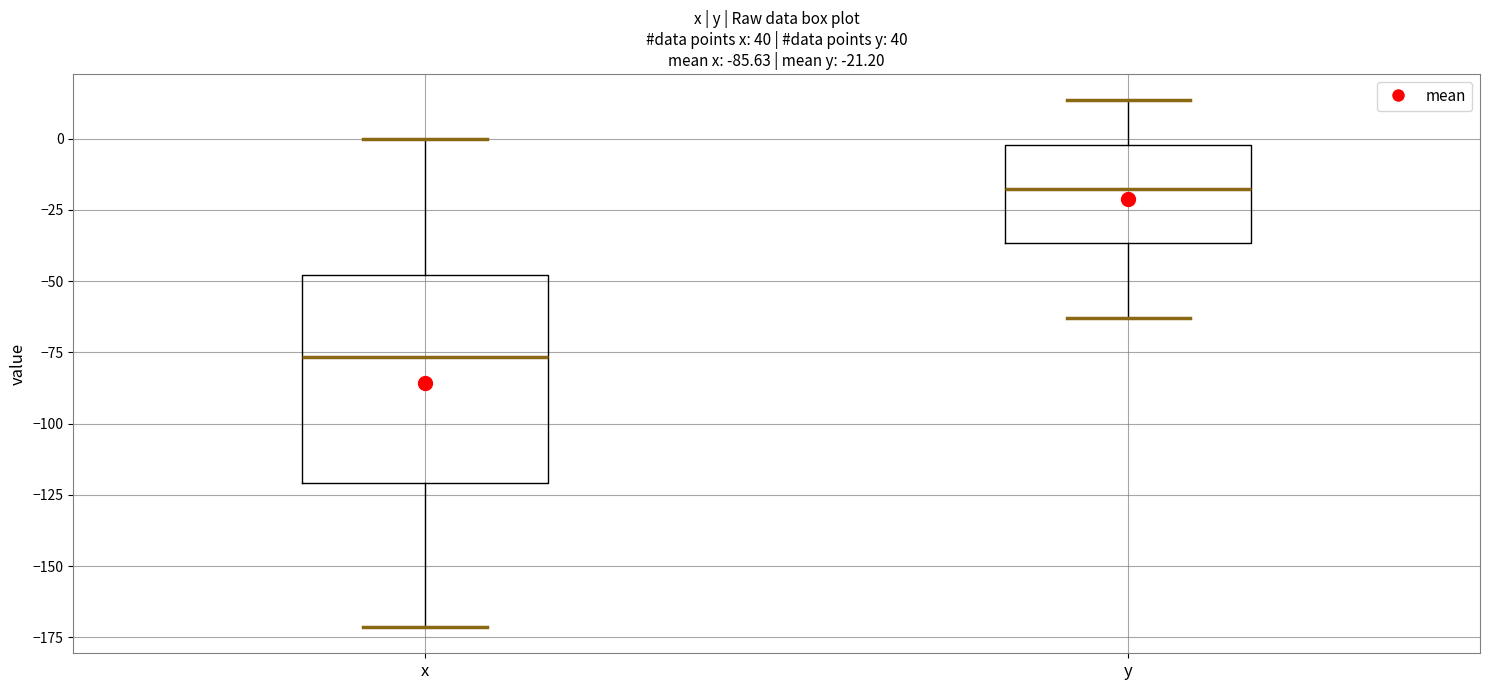

Which box's median line is the lowest?

x